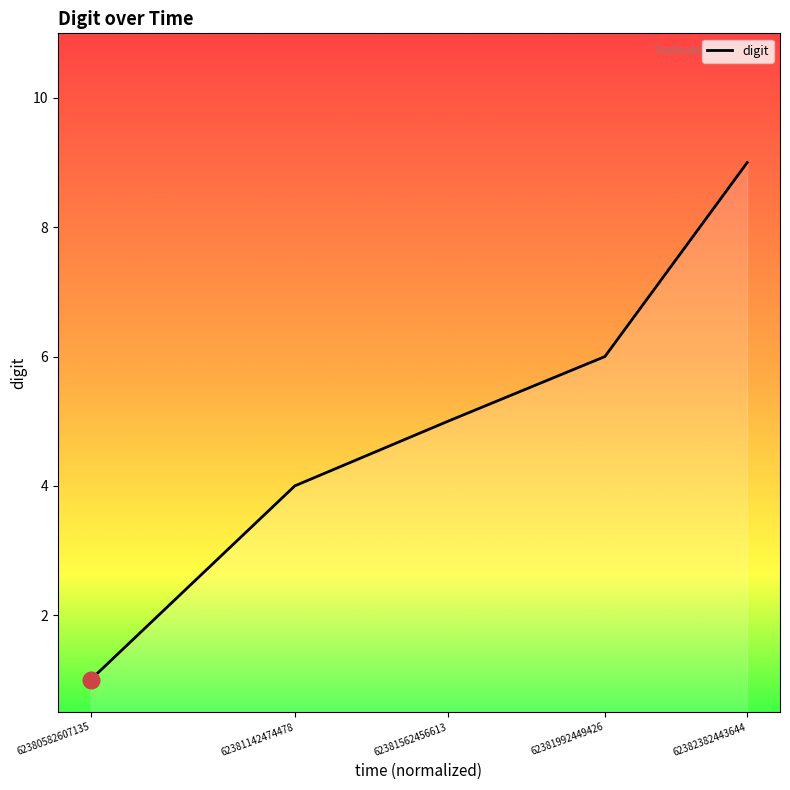

Reading right to left, what are all the values shown in this chart?

62382382443644=9	62381992449426=6	62381562456613=5	62381142474478=4	62380582607135=1